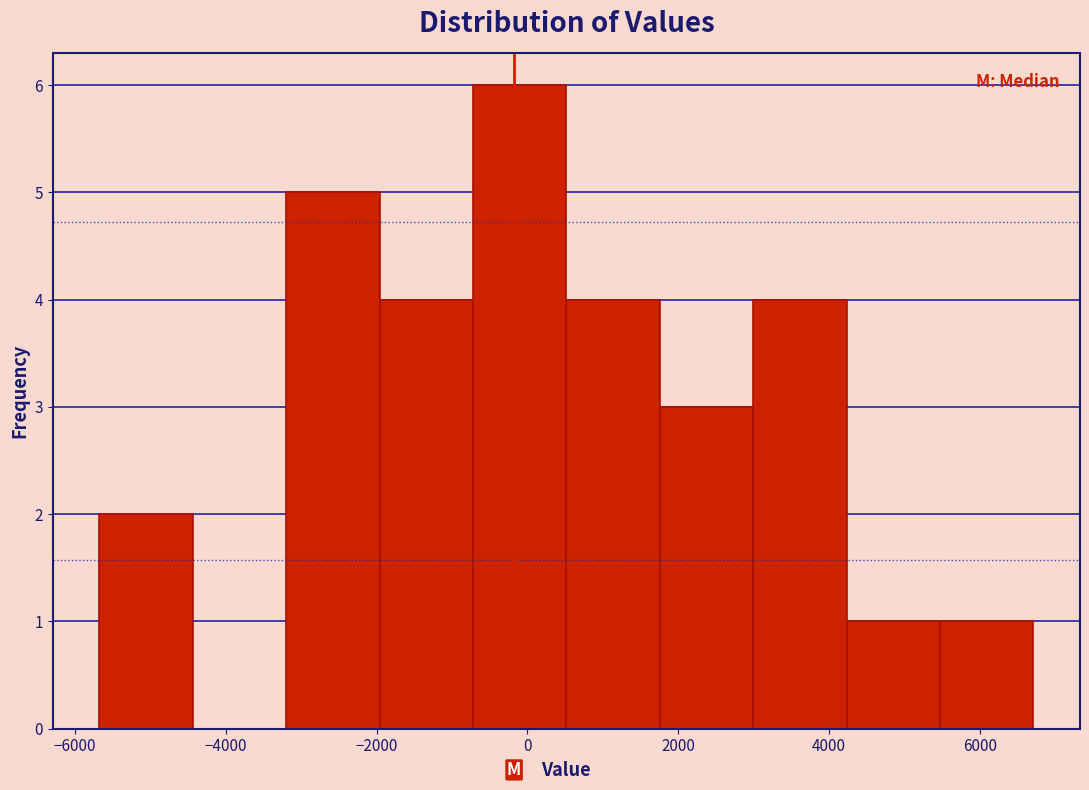

What is the height of the bar covering -2000 to -800 on the x-axis? Neither the bar edges nor the heights are printed on the chart, so give them approximately, as read against the axes.

4